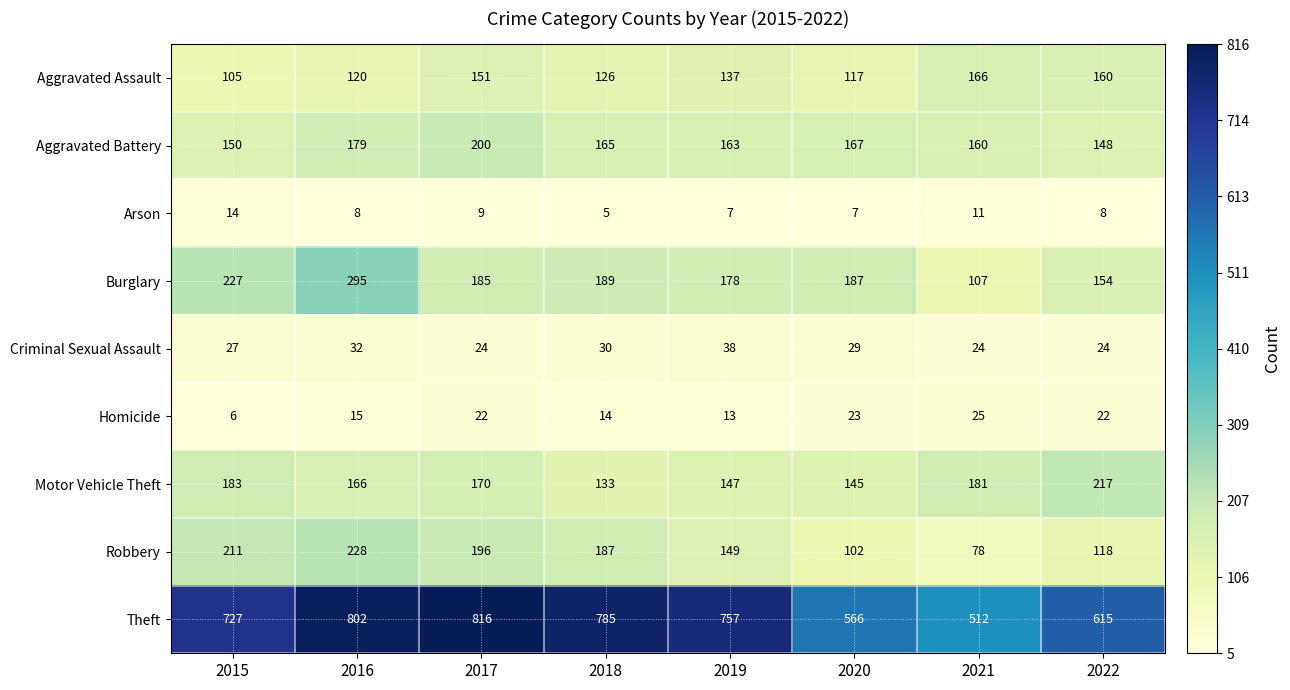

List the series in order of their peak value, lowest first.

Arson, Homicide, Criminal Sexual Assault, Aggravated Assault, Aggravated Battery, Motor Vehicle Theft, Robbery, Burglary, Theft